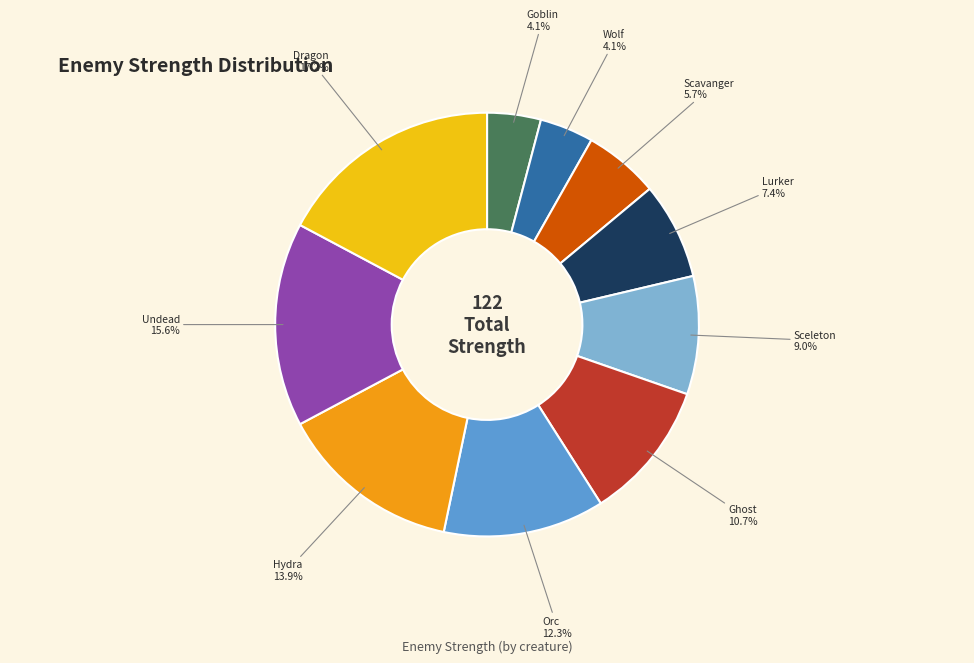

What percentage do Wolf and Undead together represent?

19.7%